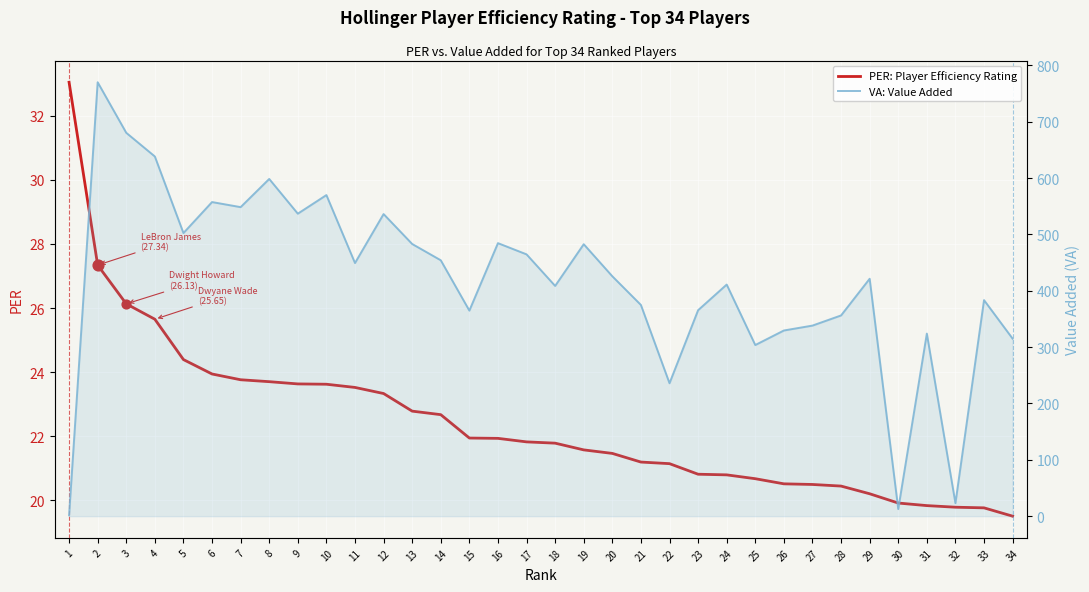

What are all the series names shown in the legend?

PER: Player Efficiency Rating, VA: Value Added